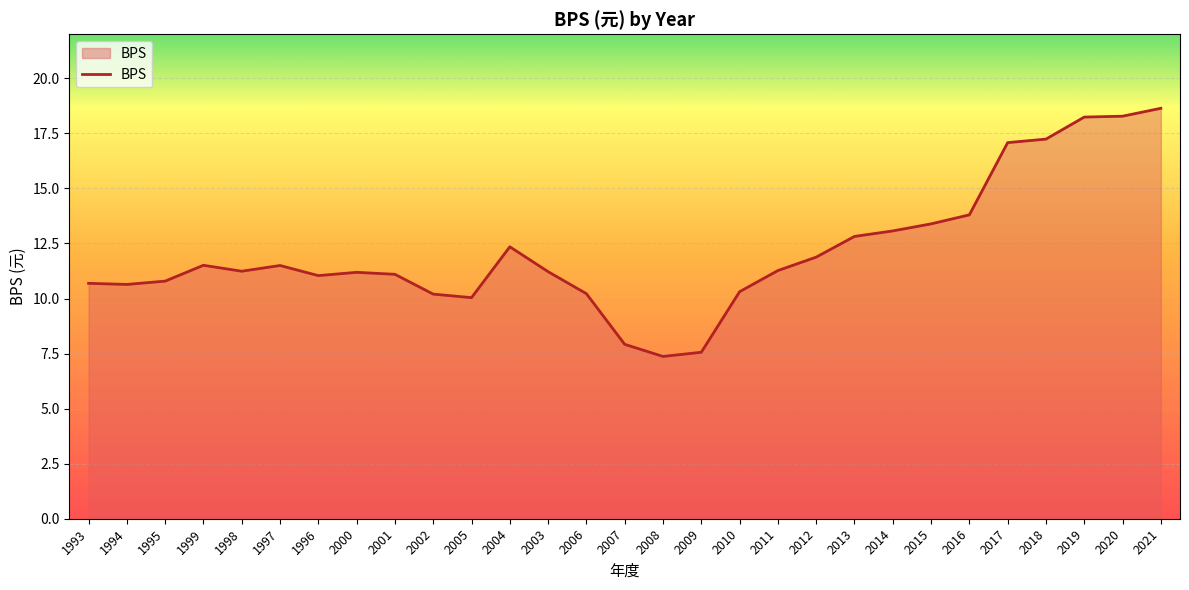

What is the change in value from 2012 to 2015?

+1.5